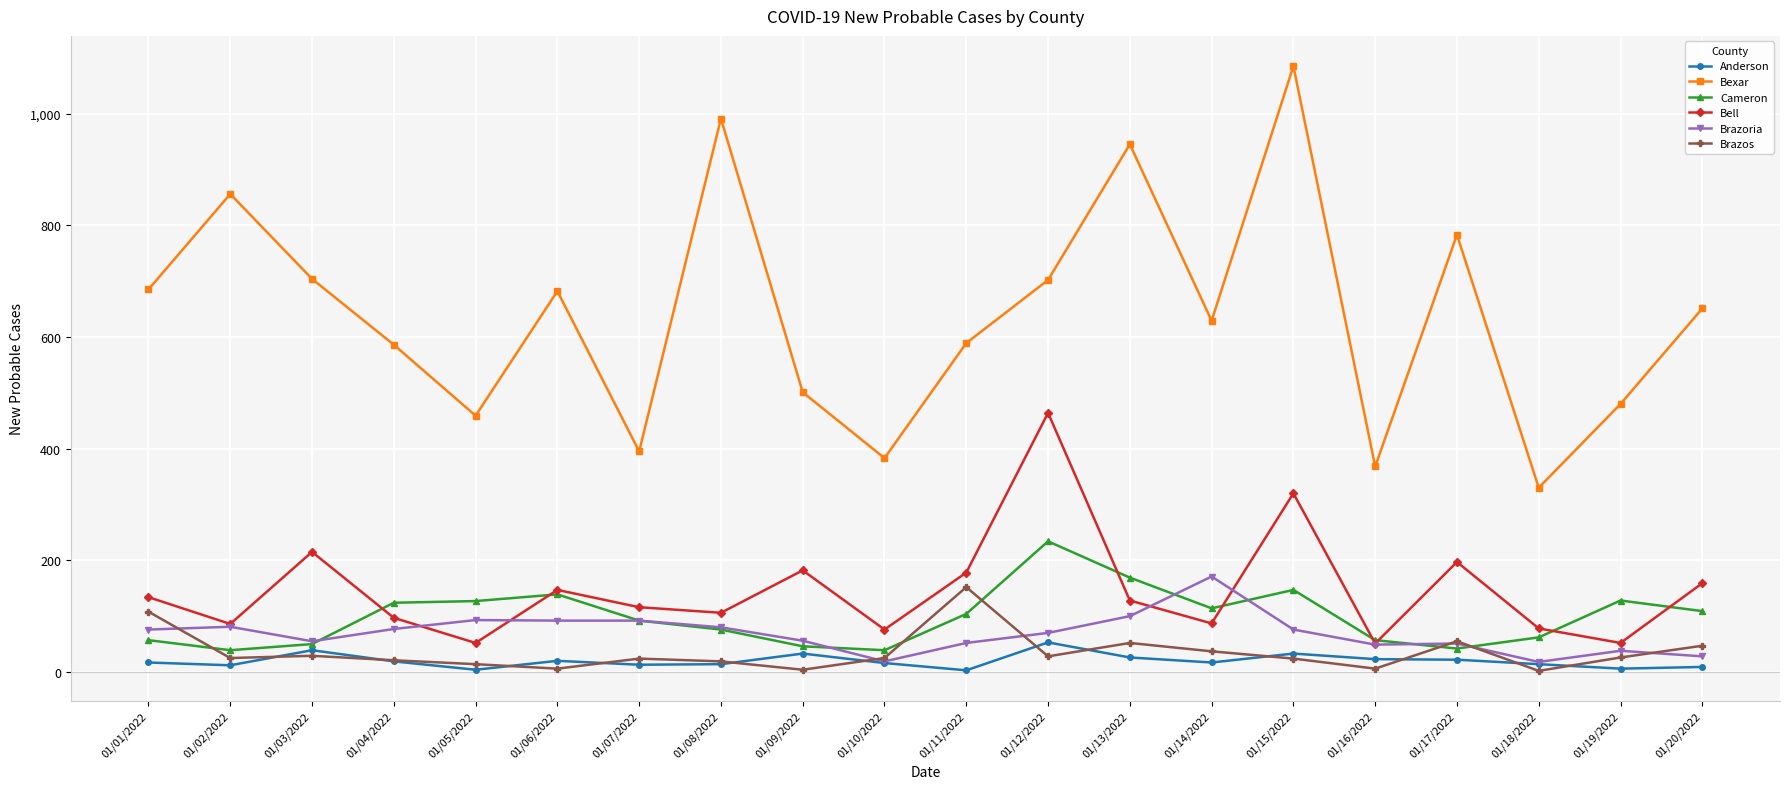

Is the value of Brazoria at 01/15/2022 greater than the value of Bell at 01/05/2022?

Yes